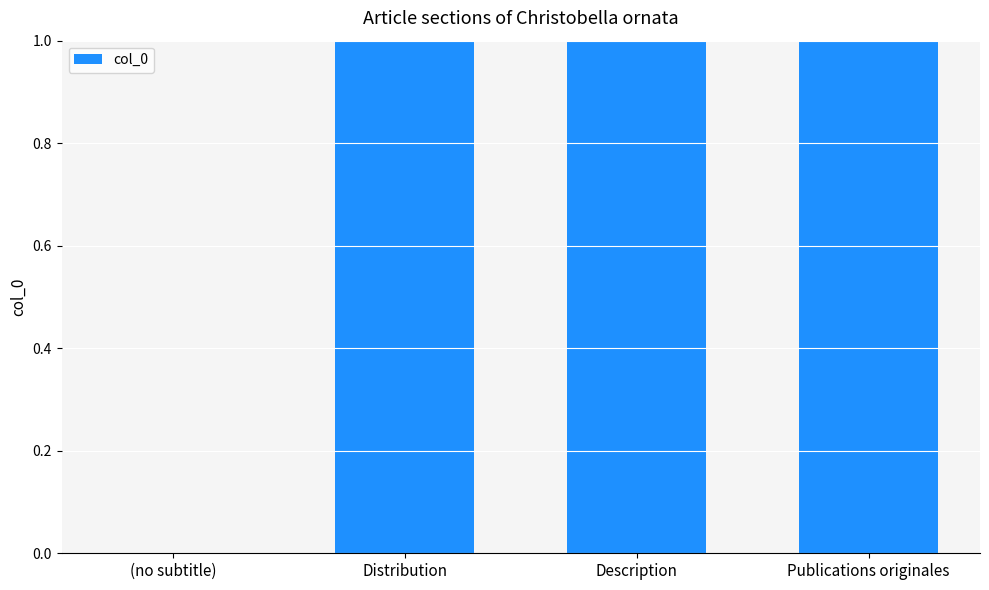

The chart shows a value of 1 at Distribution. True or false?

True